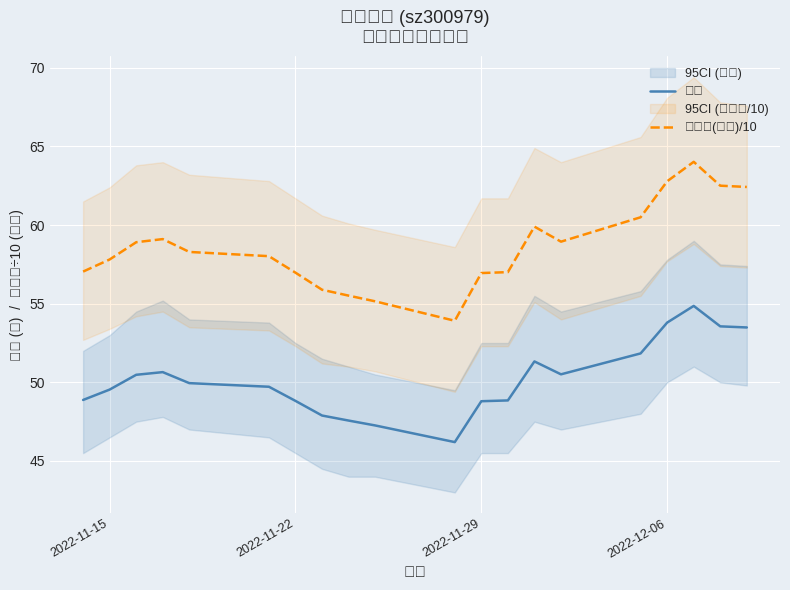

True or false: 总市值(亿元)/10 and 价格 cross at least once.

False